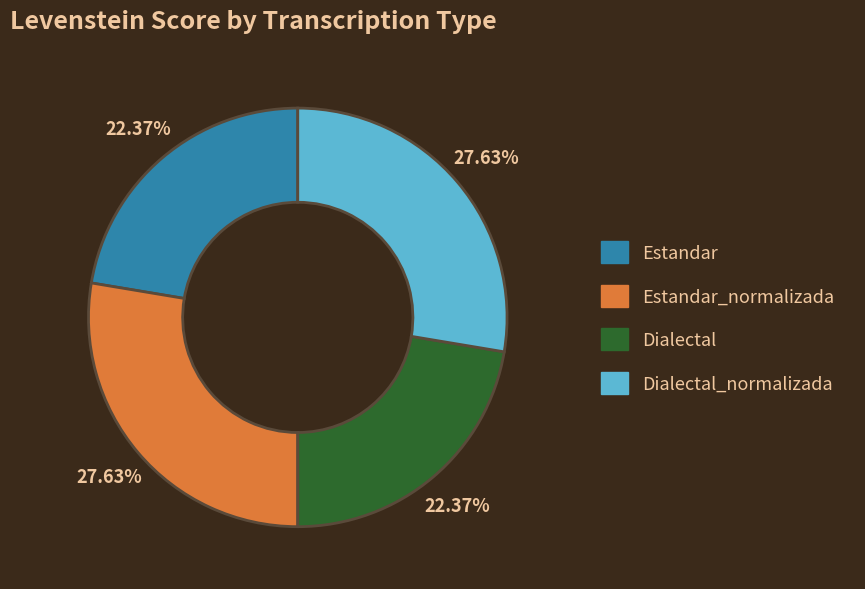

Between Dialectal_normalizada and Dialectal, which is larger?

Dialectal_normalizada